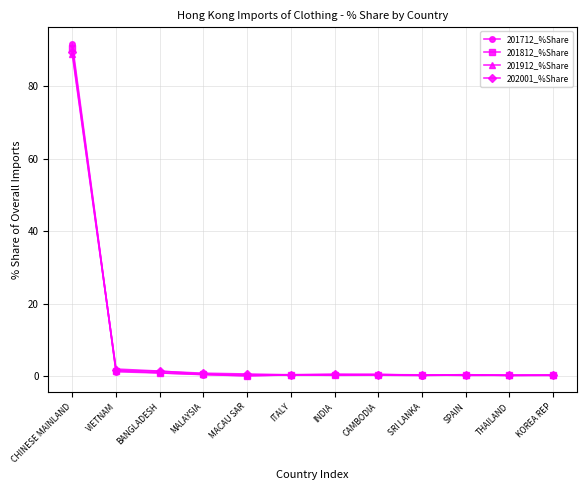

Does the chart have visible grid lines?

Yes